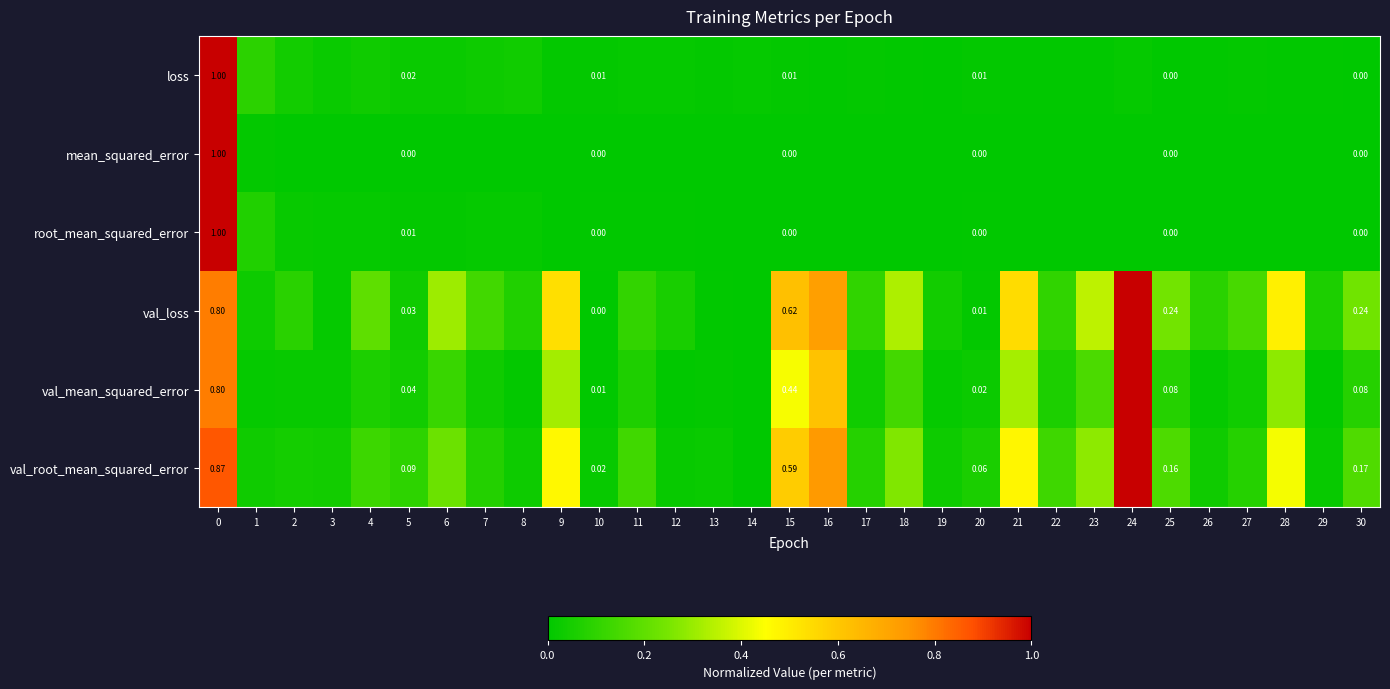

Which series changed the most between 15 and 20?

val_loss